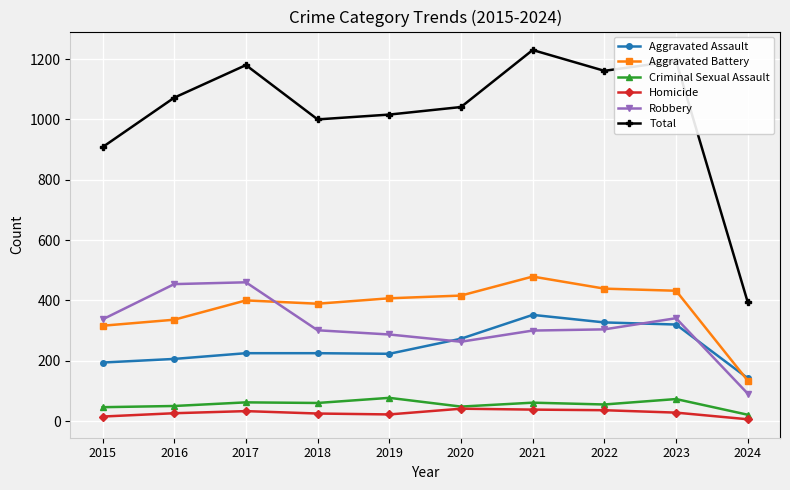

Which series has the widest spread of values?

Total